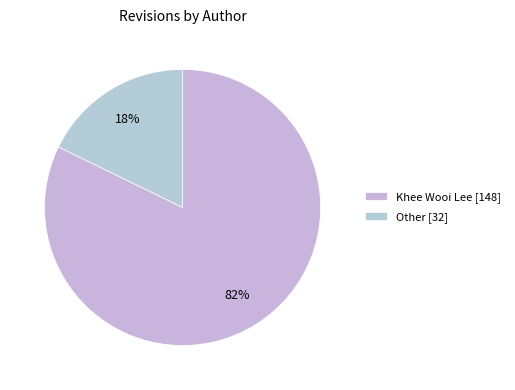

Which slice is the largest?

Khee Wooi Lee